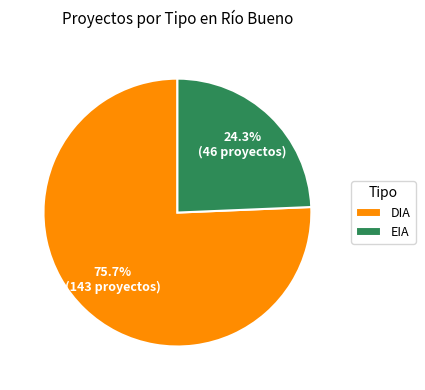

To the nearest percent, what percentage of the pie is DIA?

76%